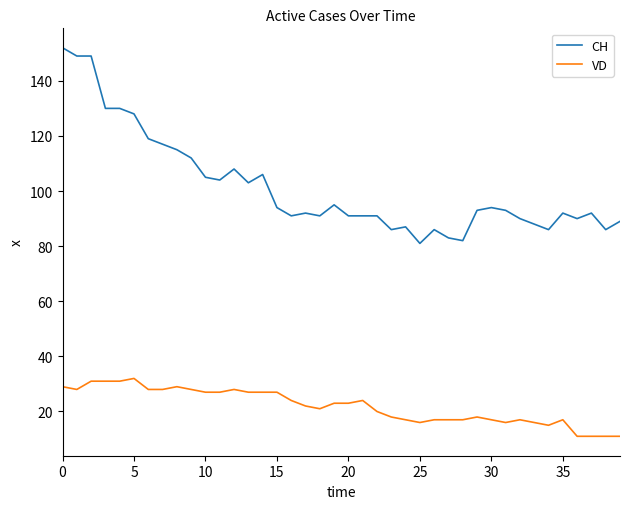

What is the difference between the maximum and minimum values in the CH series?

71